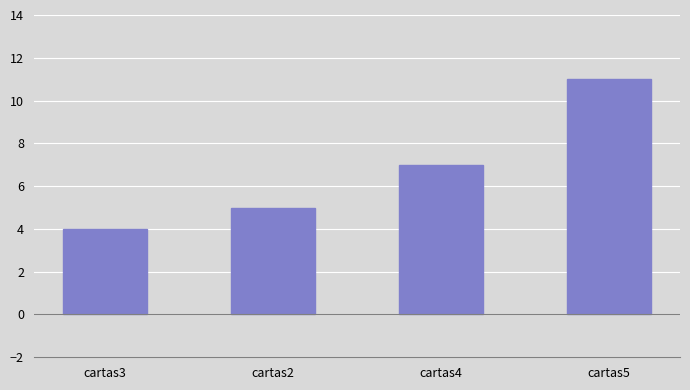

At which category does the chart reach its minimum across all series?

cartas3